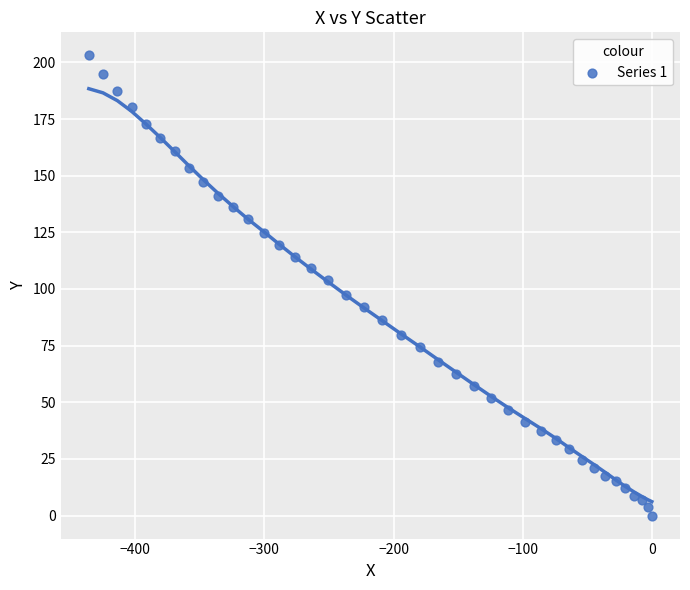

What is the range of X values (max minus min)?

435.9